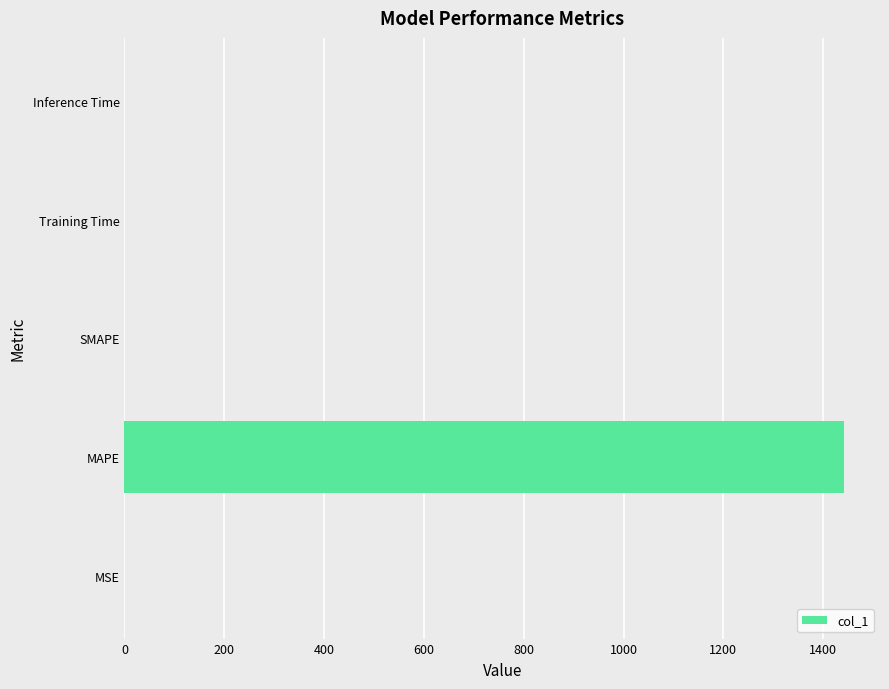

What is the sum of all values?

1441.7